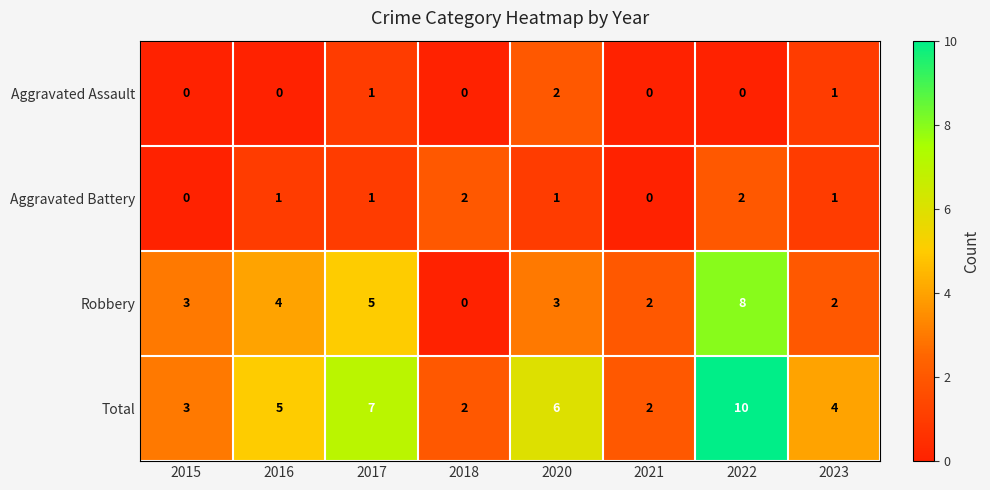

What is the greatest value displayed?

10